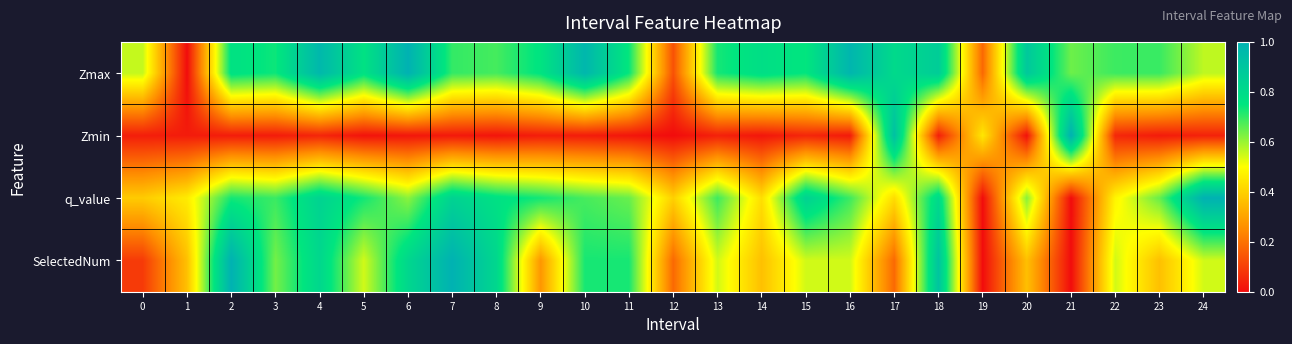

Which label corresponds to the smallest value in the chart?

1